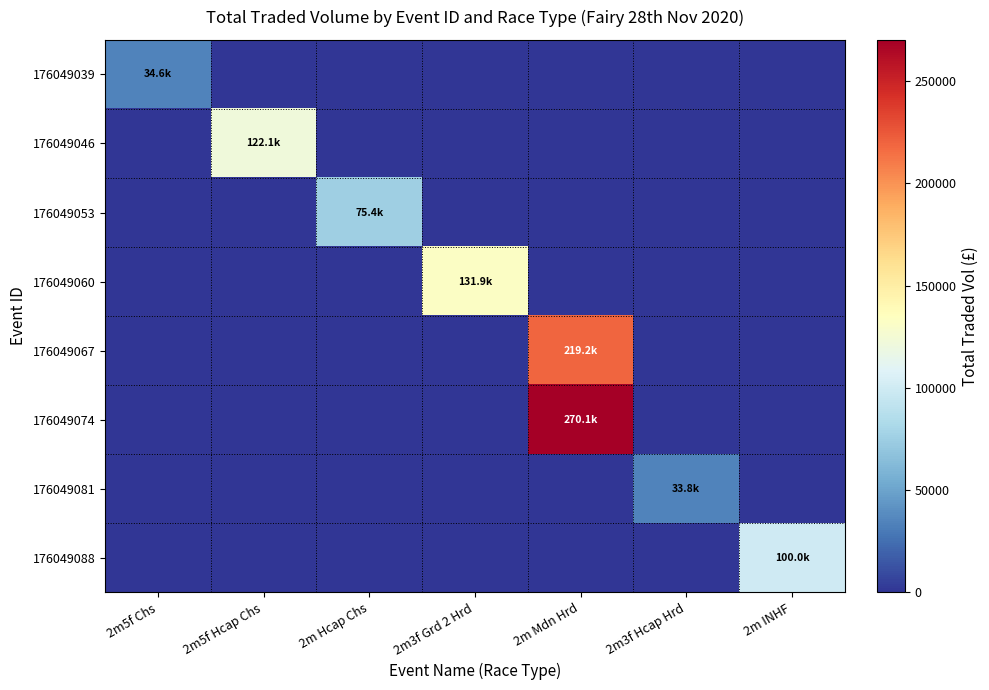

At how many categories does at least one series exceed 175432?

1